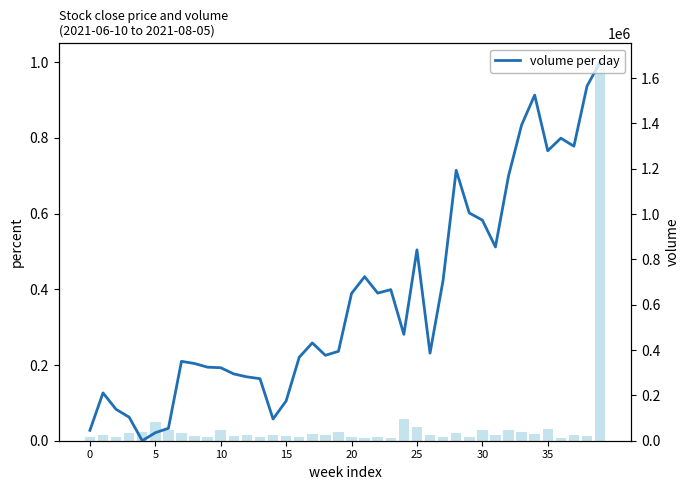

Between 20 and 15, which is larger?

20